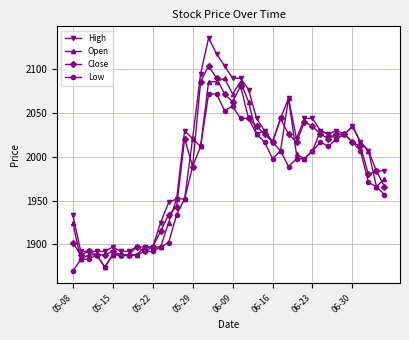

What is the minimum value for Open?

1874